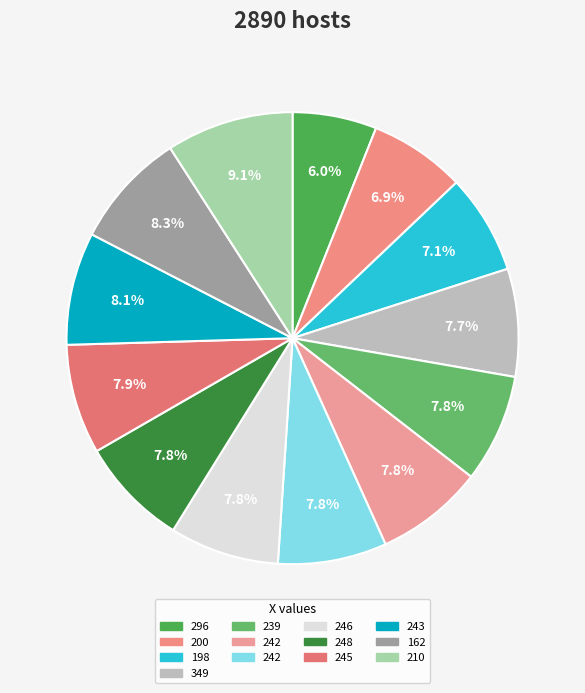

Count the number of slices in the pie.

13